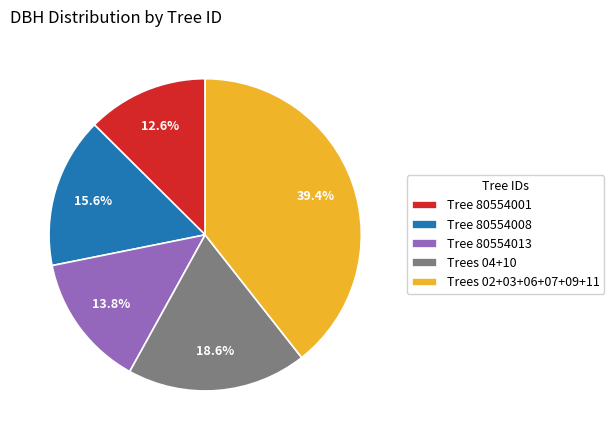

Which has a higher value, Trees 04+10 or Tree 80554013?

Trees 04+10